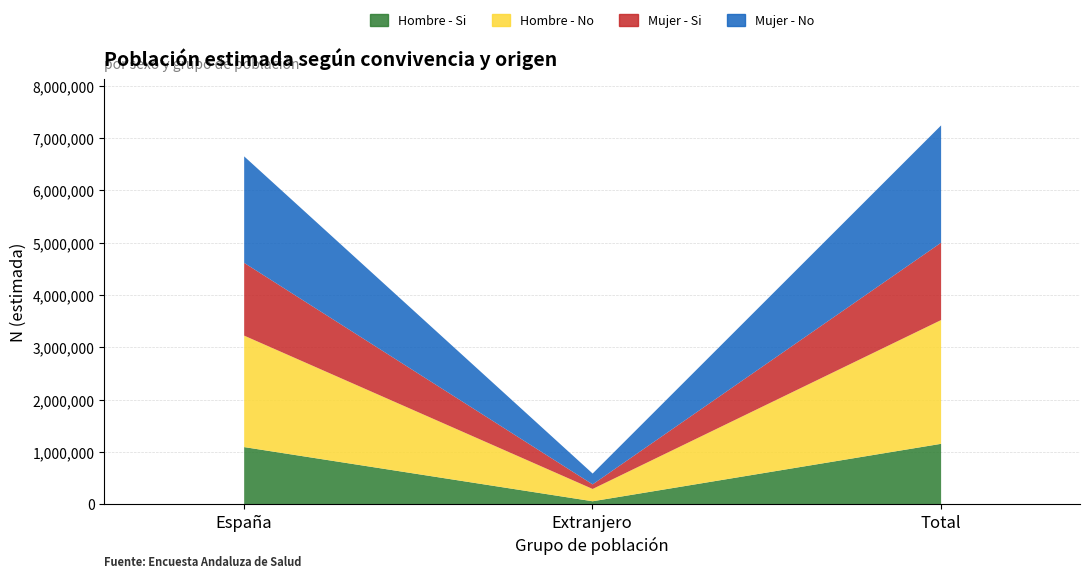

How many values in the Mujer - No series exceed 2037807?

1